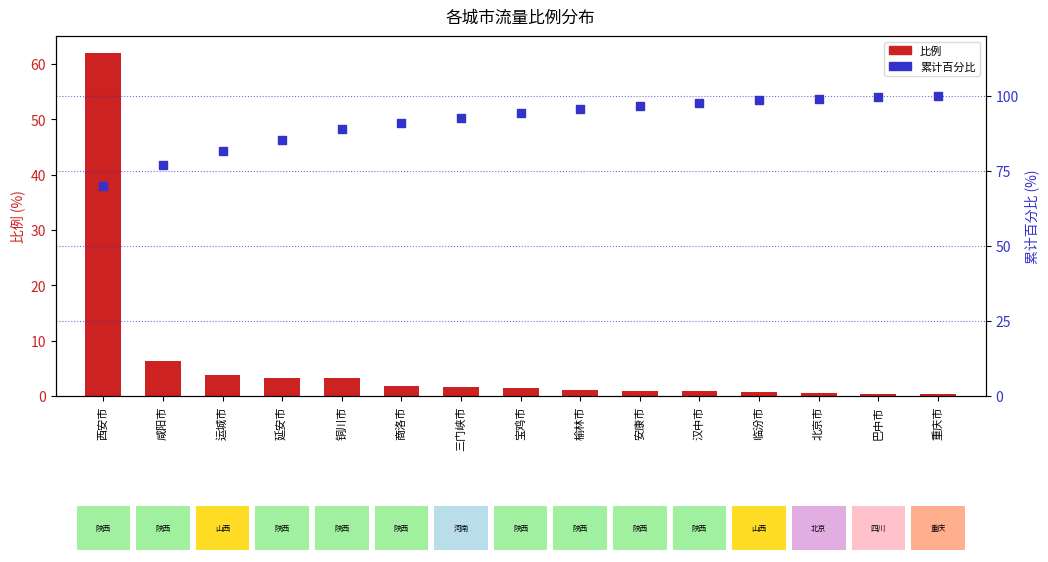

Which series reaches the maximum Y coordinate?

累计百分比